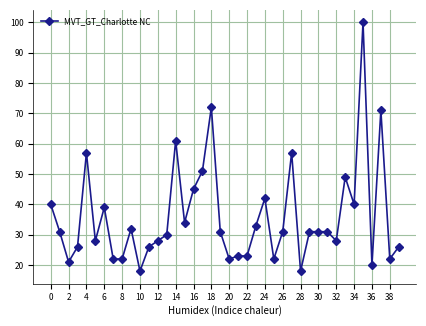

What is the value of the 12th point from the left?

26